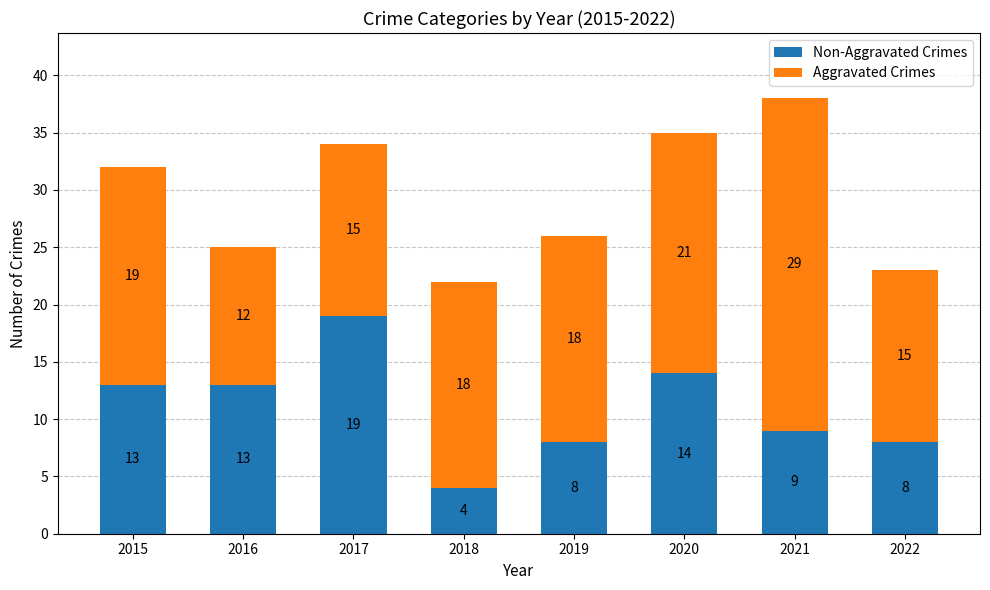

What is the total value across all series at 2019?

26